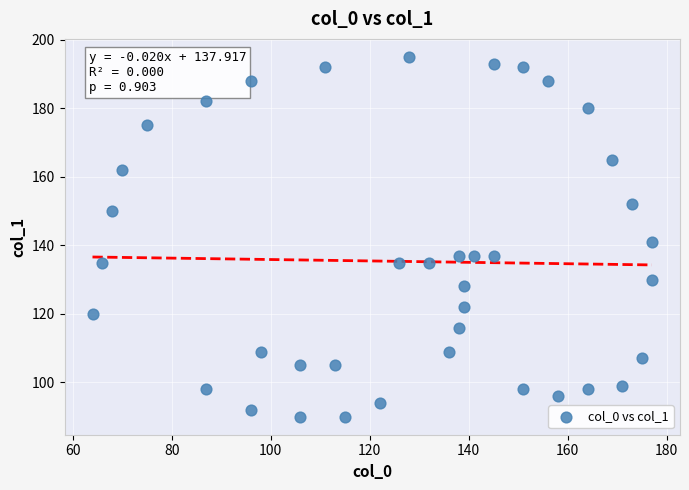

What is the range of Y values (max minus min)?

105